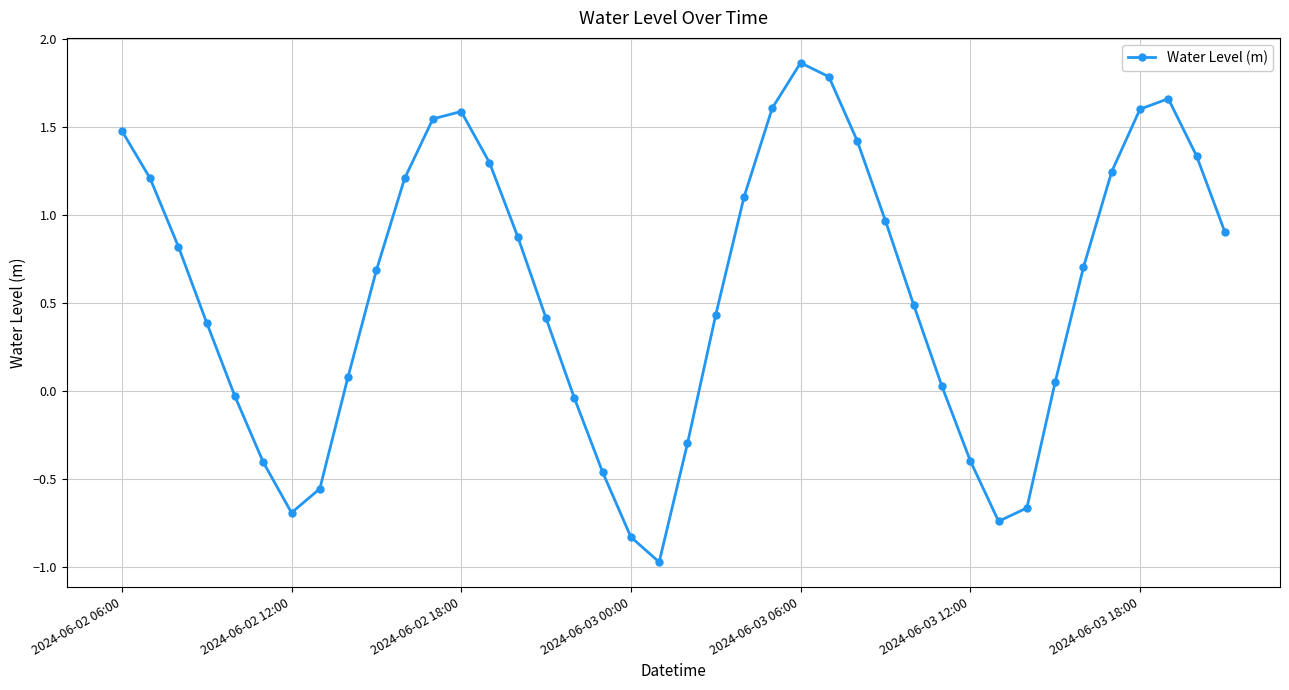

What is the difference between the maximum and second lowest values?

2.7